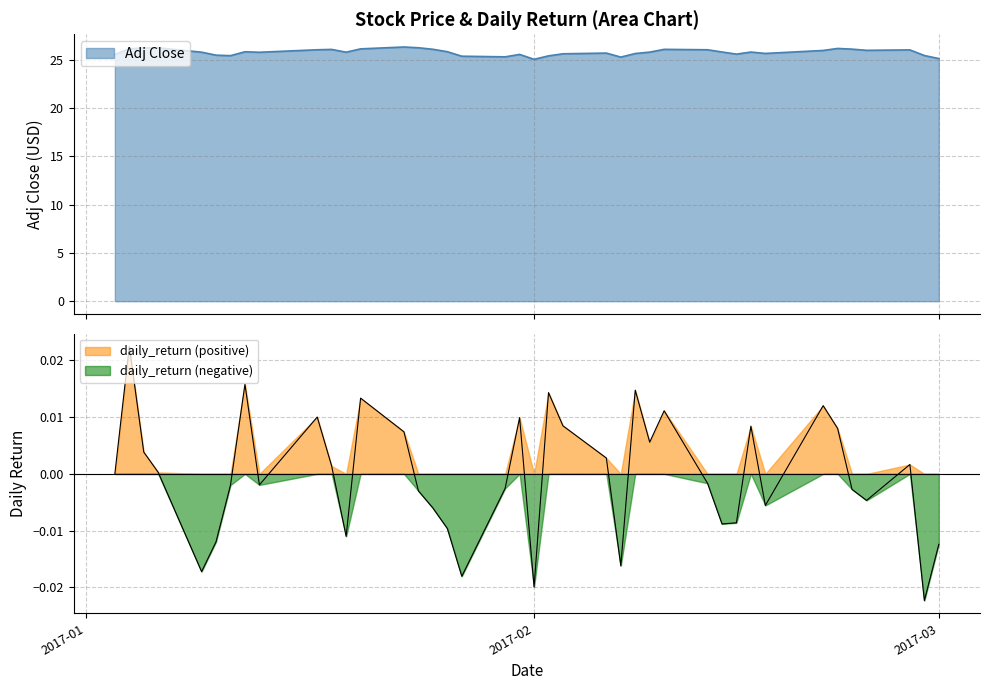

What is the minimum value for Adj Close?

25.0